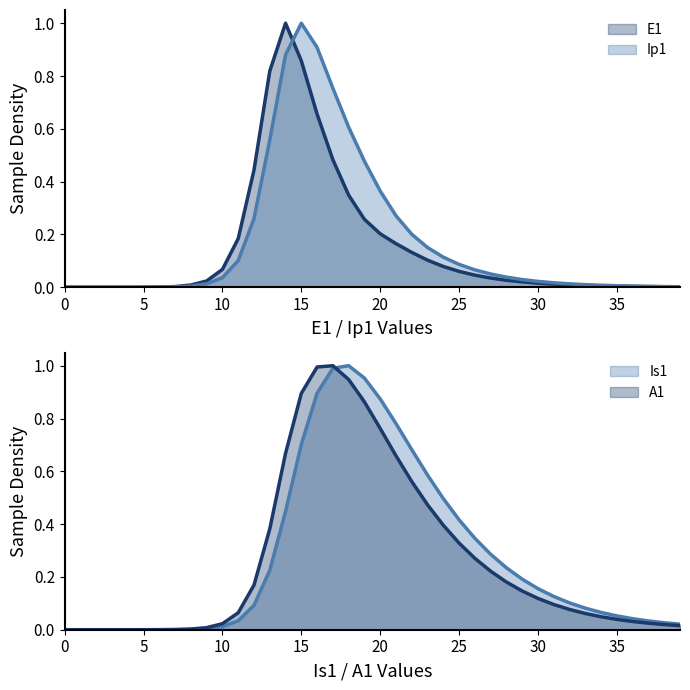

What is the difference between the A1 values at 6 and 11?

0.1